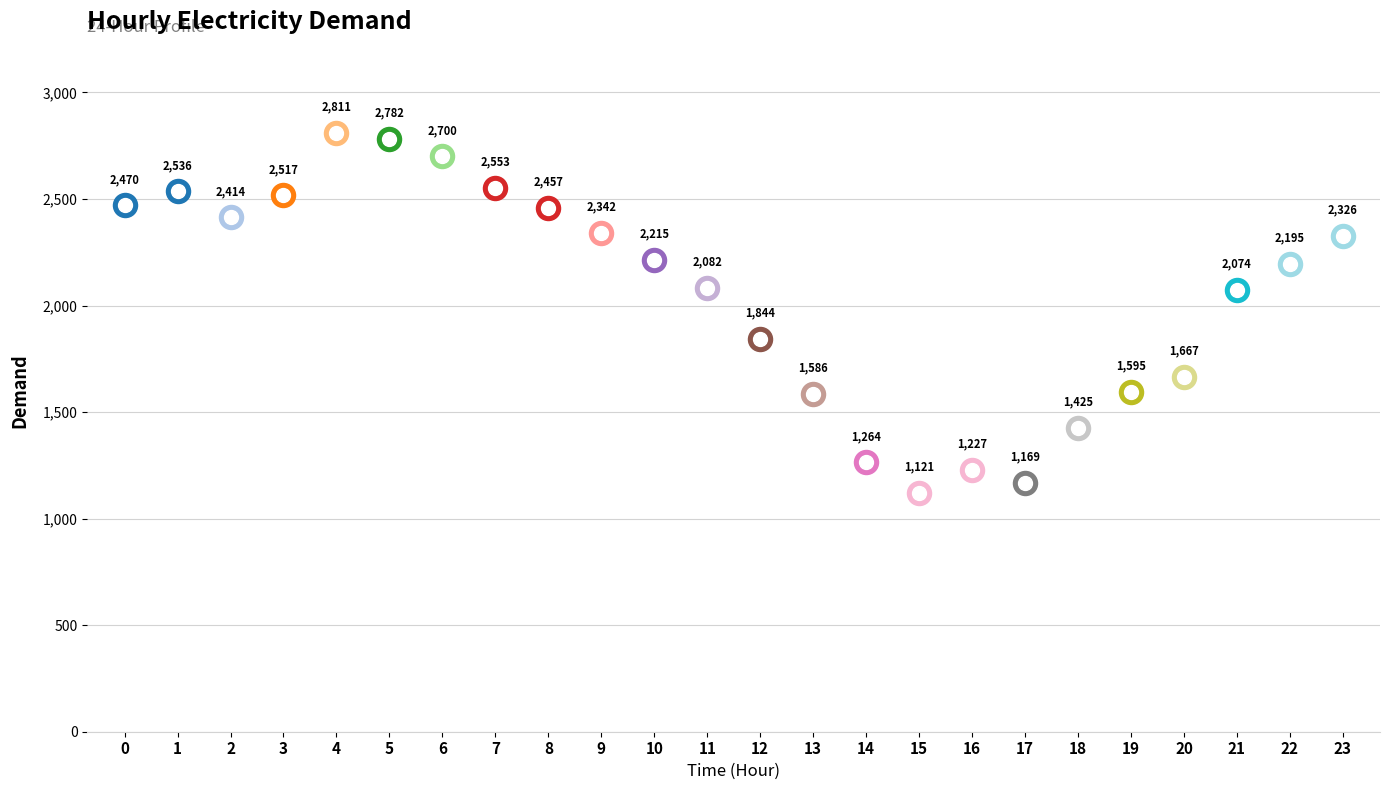

Between 18 and 16, which is larger?

18